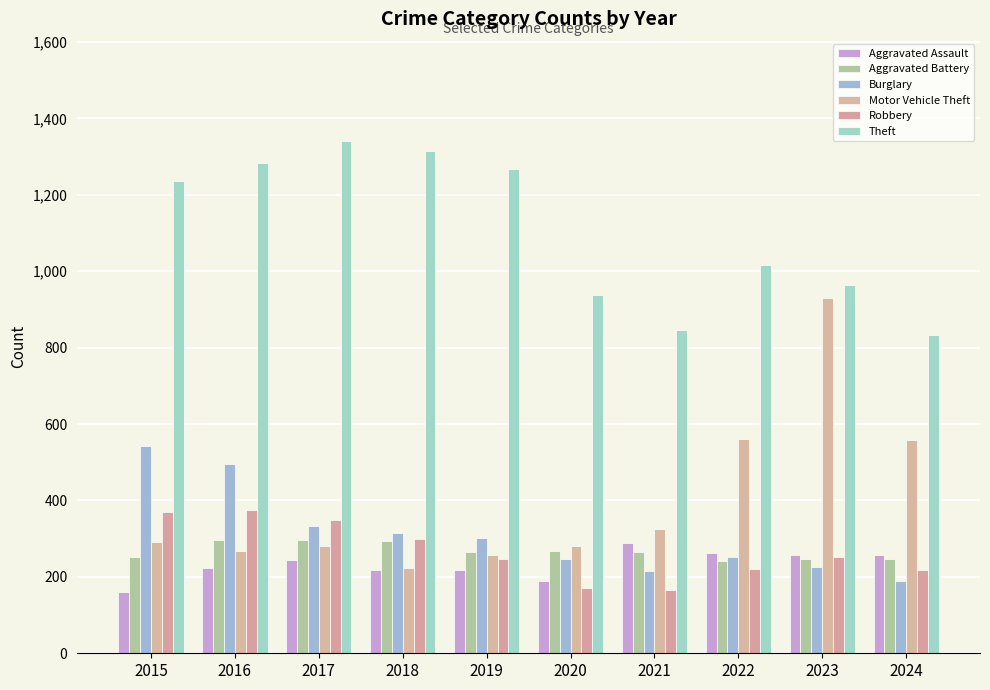

The Burglary series shows 128 at 2021. True or false?

False